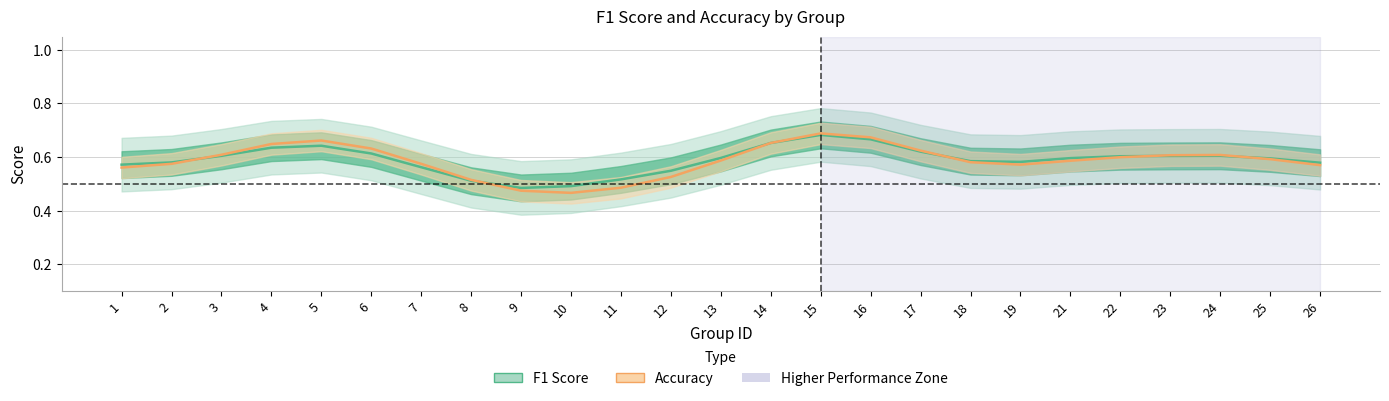

Where do F1 Score and Accuracy first cross each other?

2 and 3